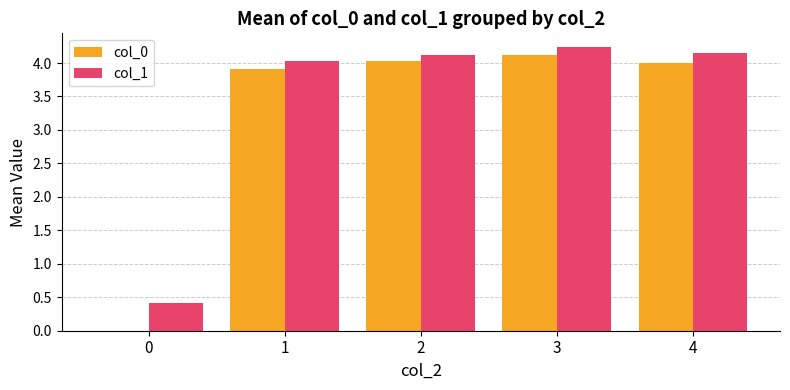

Does the chart contain stacked bars?

No